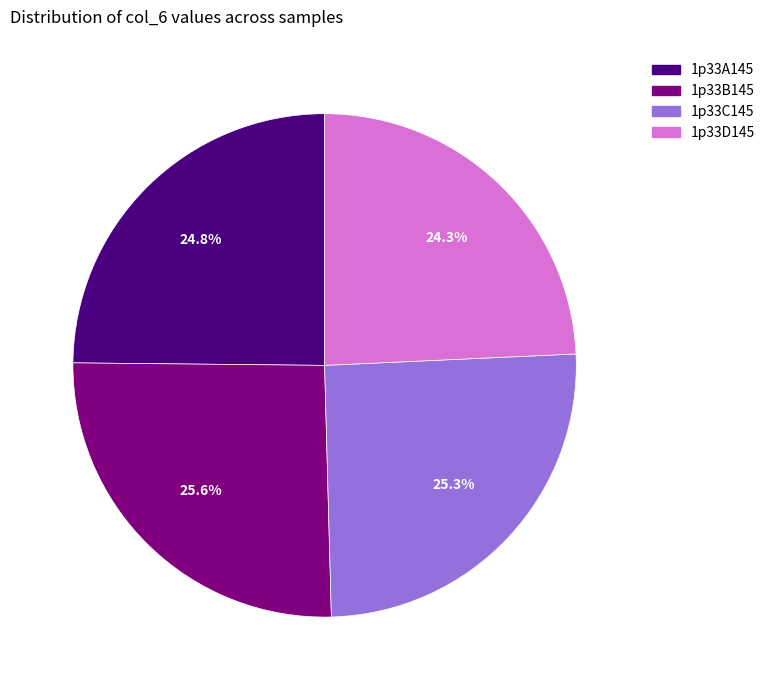

Is it true that 1p33C145 is 37% of the pie?

False